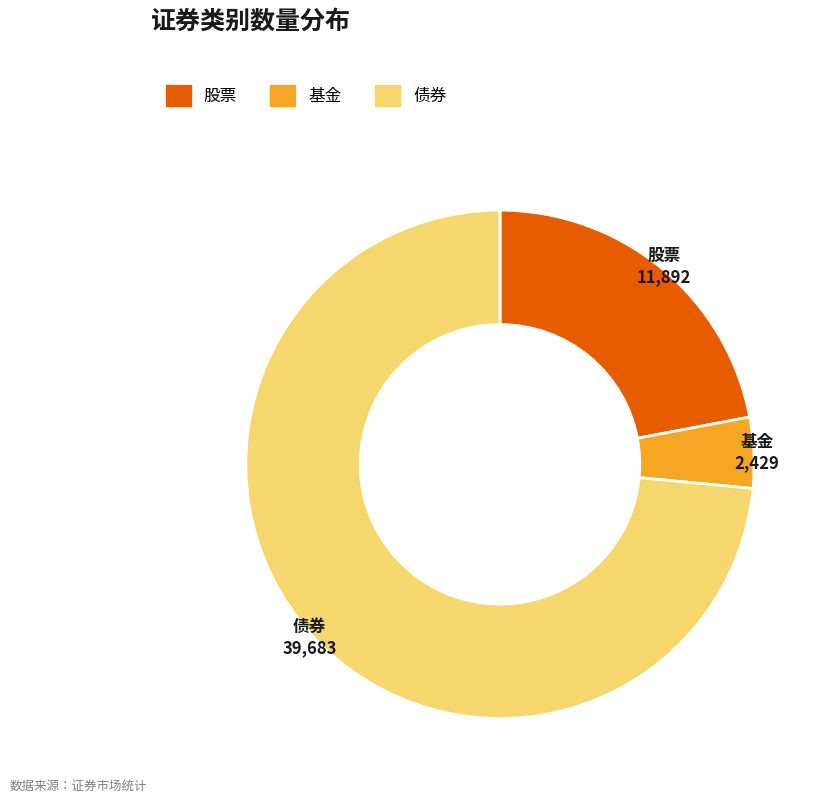

What is the largest slice in the pie chart?

债券